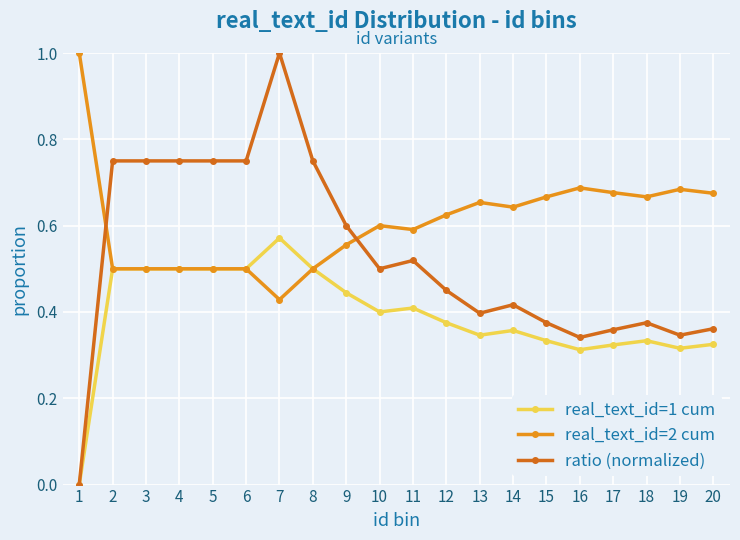

How many real_text_id=2 cum values are between 0 and 1?

20